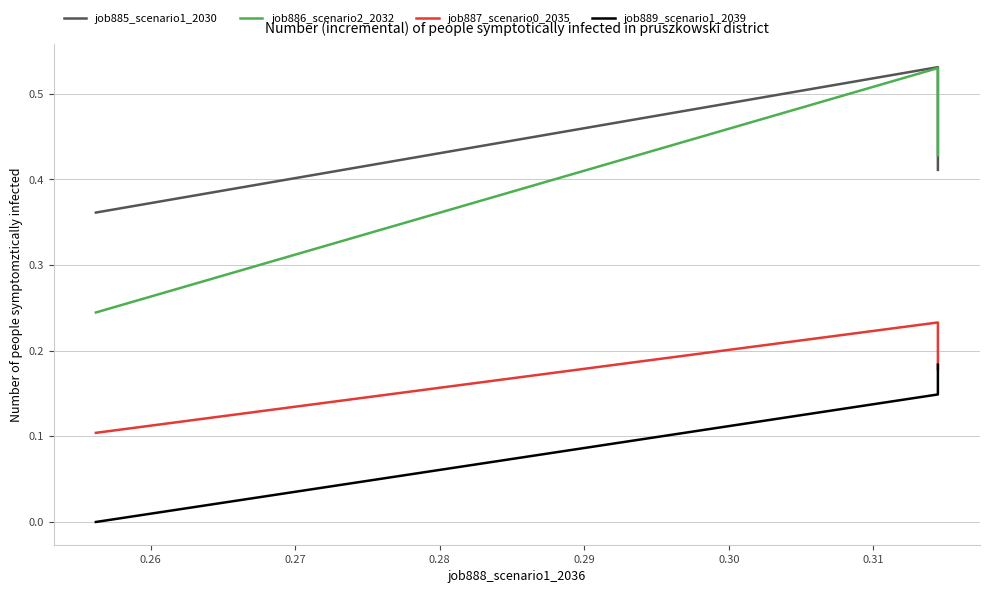

Count the job886_scenario2_2032 values in the range 0 to 1.

3